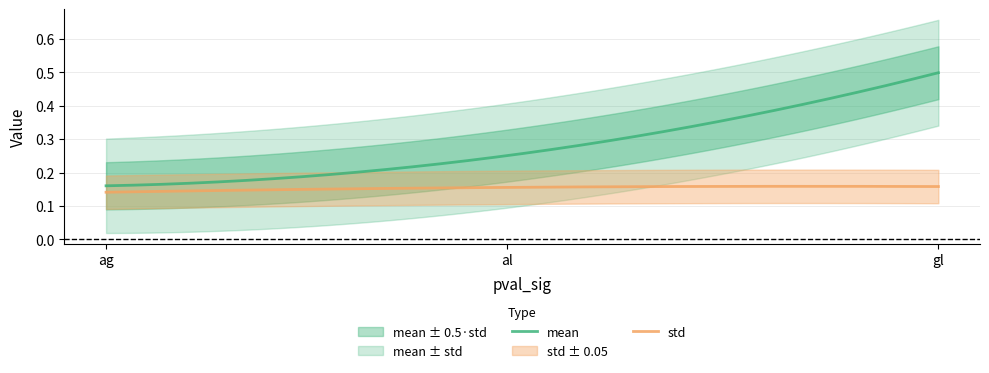

What is the lowest value of the std series?

0.1